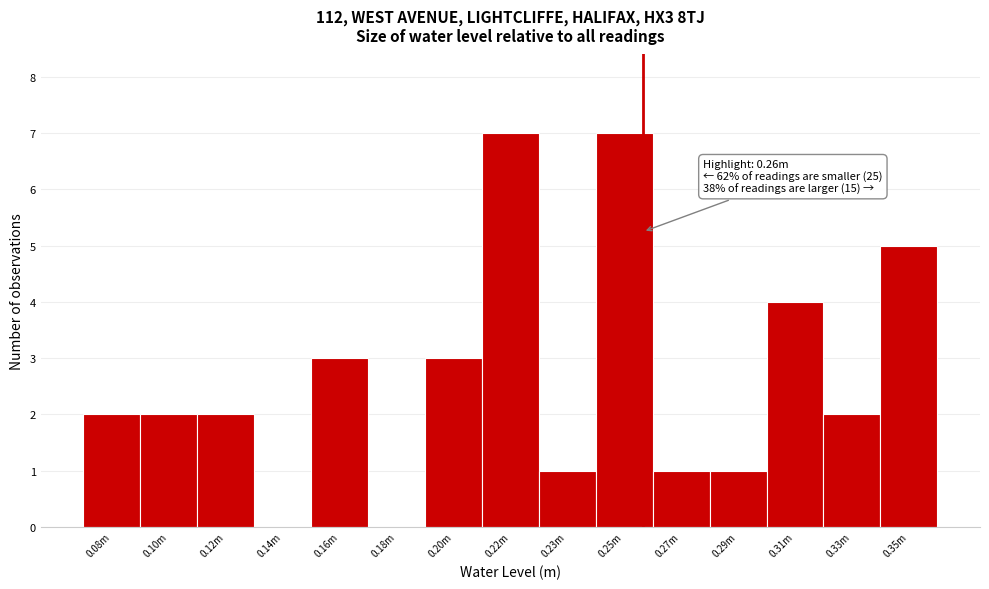

Reading left to right, extract all data points from this chart.

0.08m=2	0.10m=2	0.12m=2	0.14m=0	0.16m=3	0.18m=0	0.20m=3	0.22m=7	0.23m=1	0.25m=7	0.27m=1	0.29m=1	0.31m=4	0.33m=2	0.35m=5